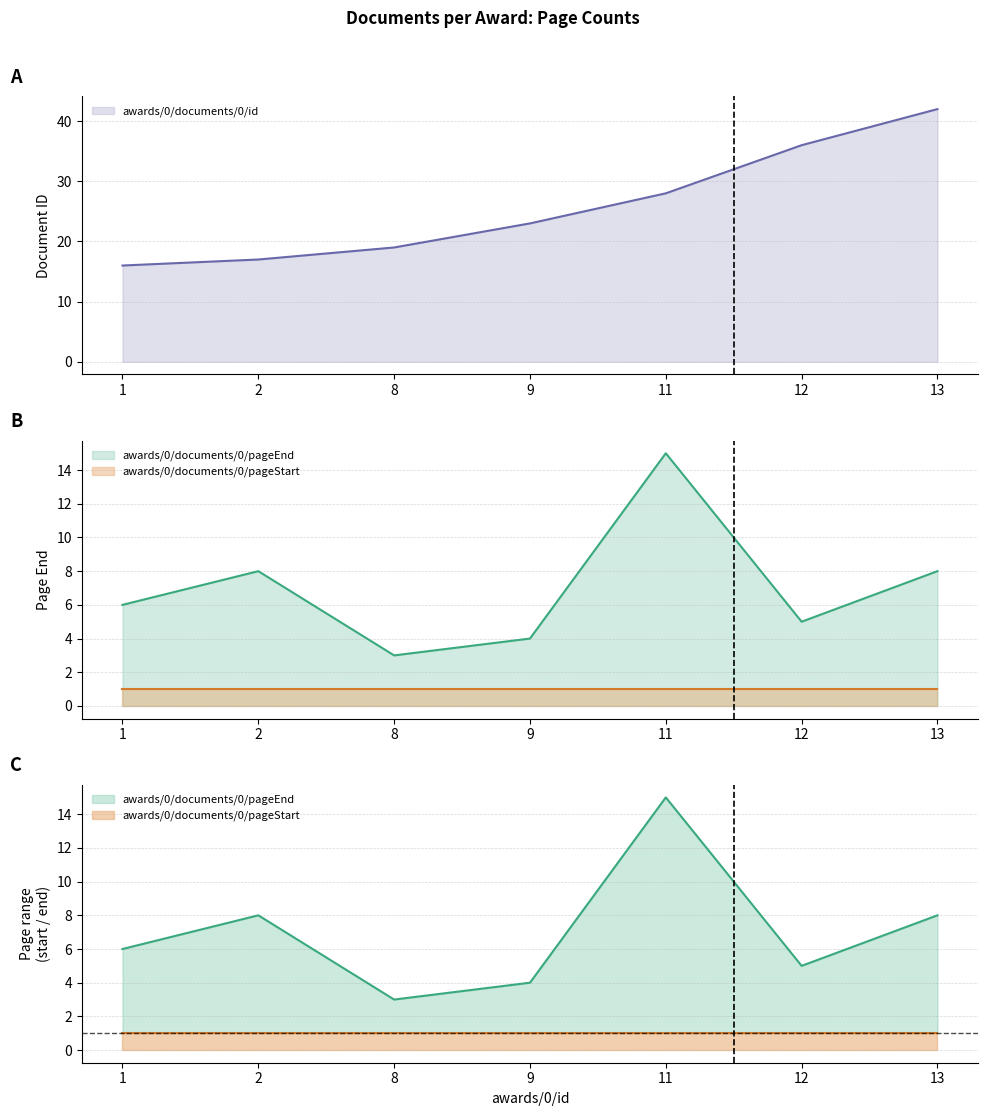

Which series has the widest spread of values?

awards/0/documents/0/id